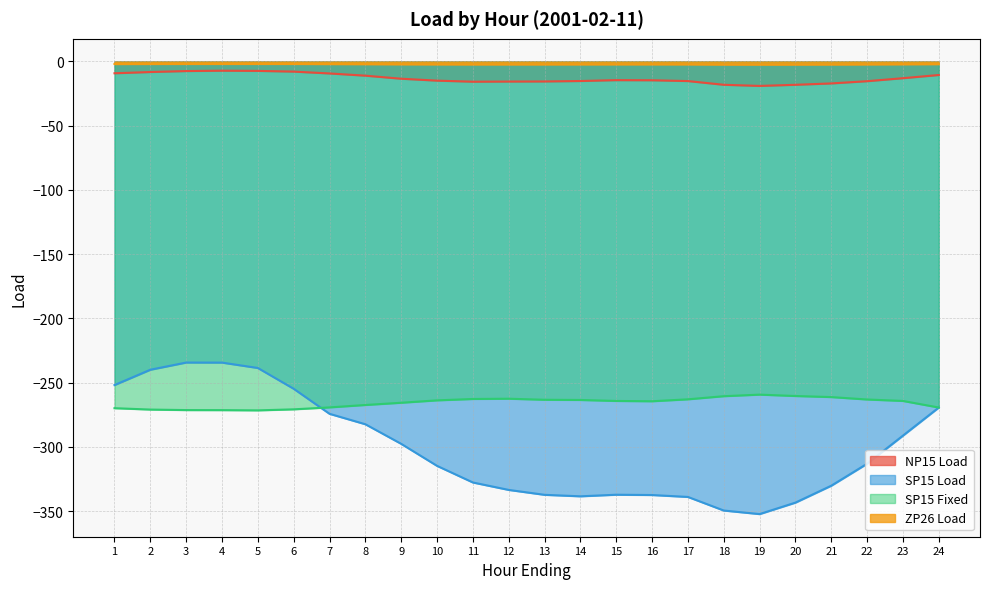

What is the minimum value for SP15 Load?

-352.4